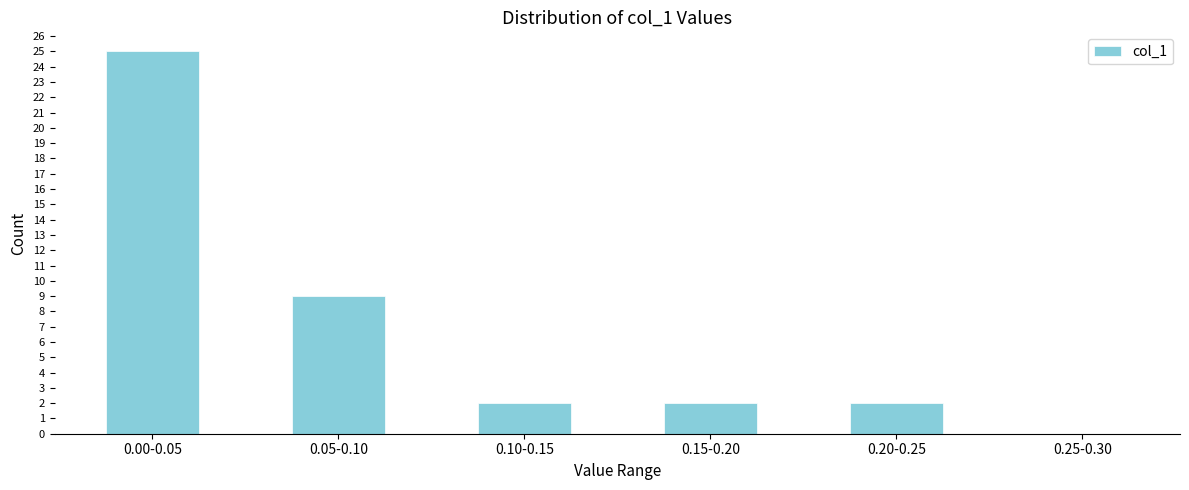

Reading right to left, list all the values displayed in this chart.

0.25-0.30=0	0.20-0.25=2	0.15-0.20=2	0.10-0.15=2	0.05-0.10=9	0.00-0.05=25